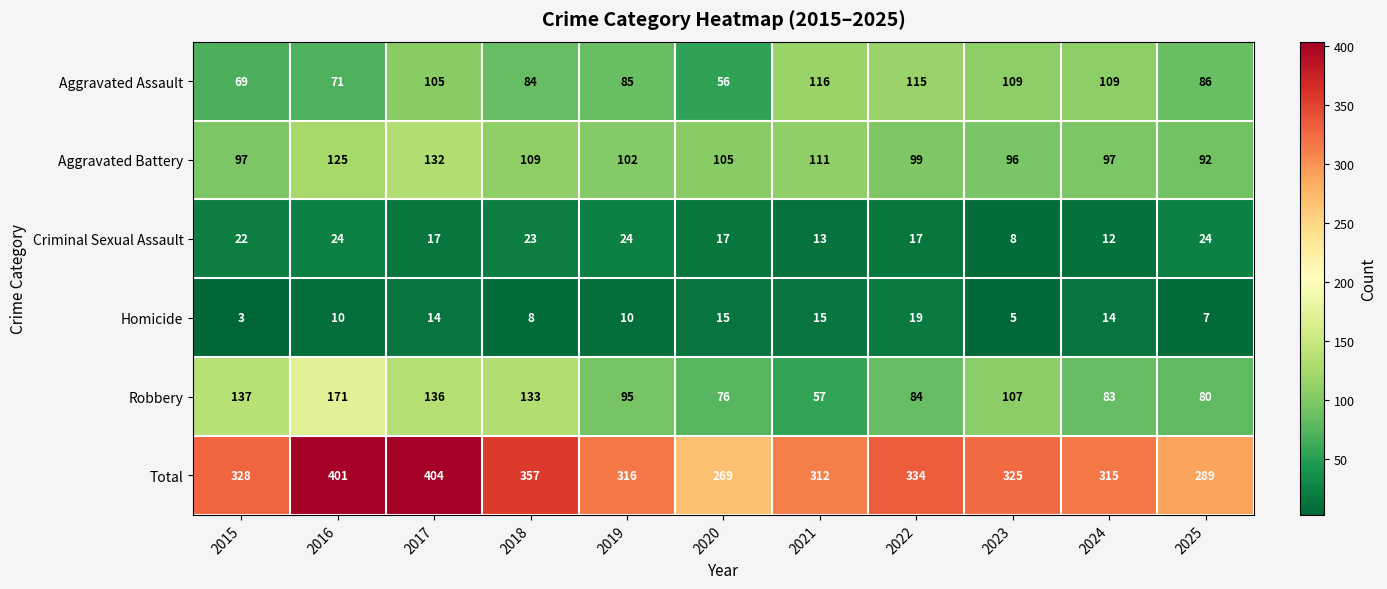

Where does the Criminal Sexual Assault series first go above 17?

2015